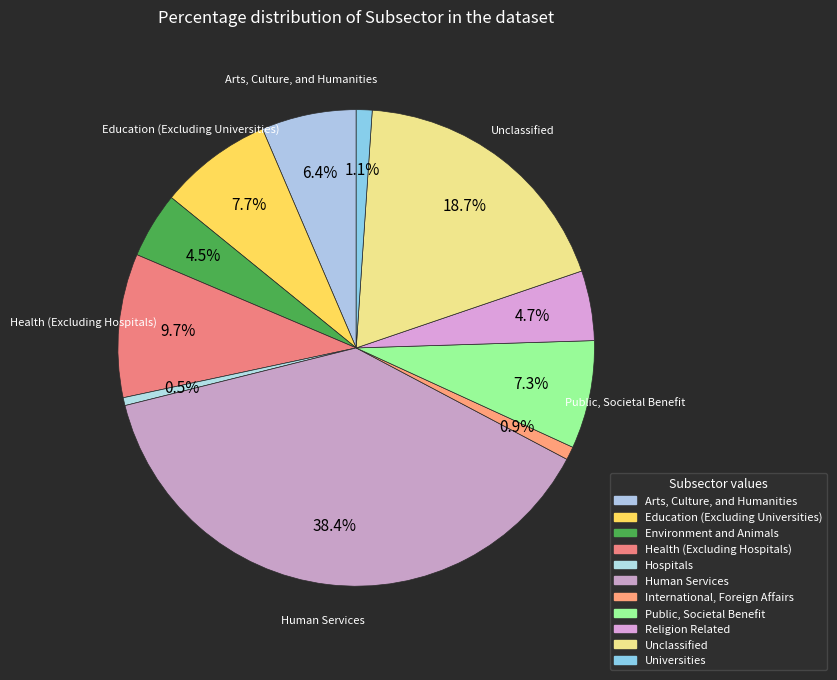

Count the number of slices in the pie.

11